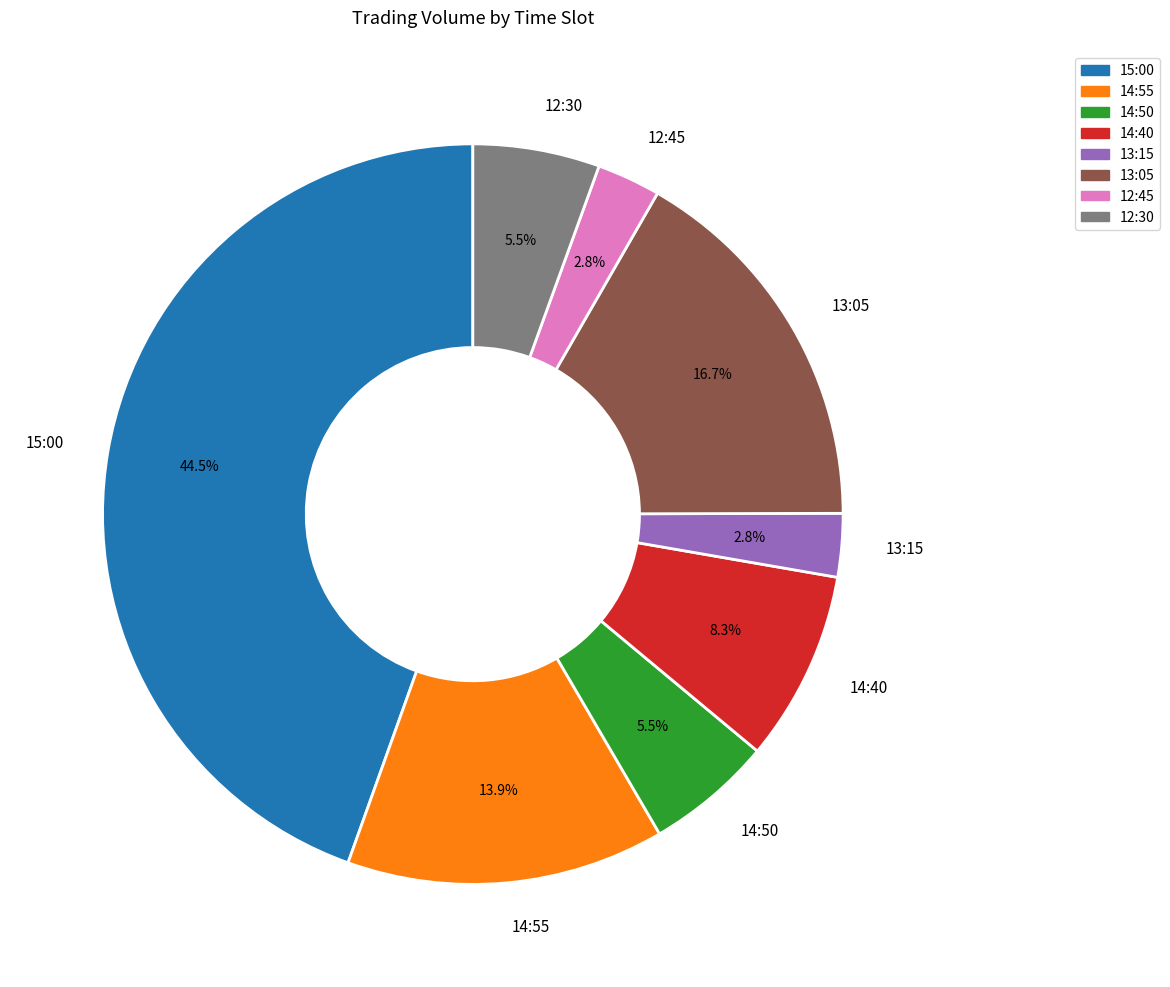

Do 14:40 and 14:50 together represent more than half of the pie?

No